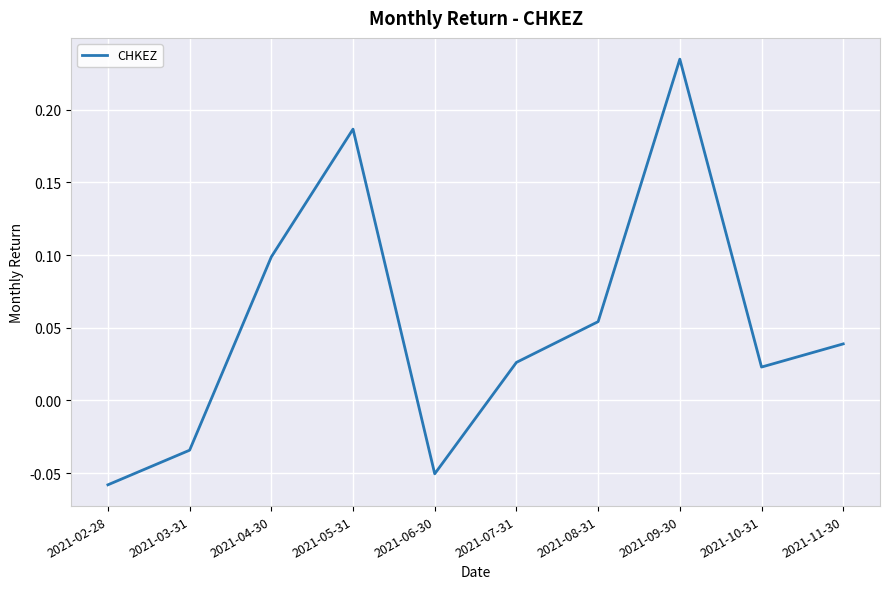

Which has a higher value, 2021-07-31 or 2021-10-31?

2021-07-31